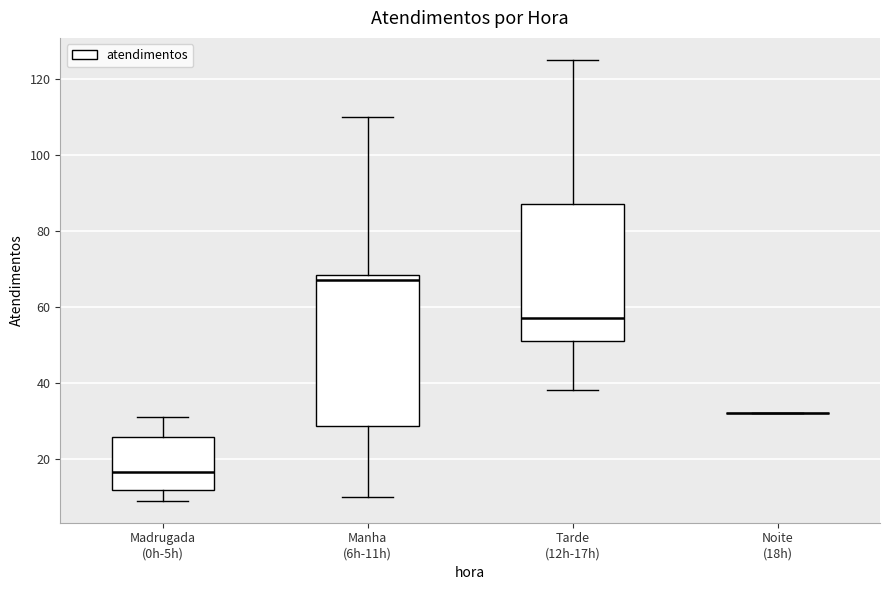

Comparing the boxes themselves (not the whiskers), which one is the tallest?

Manha (6h-11h)